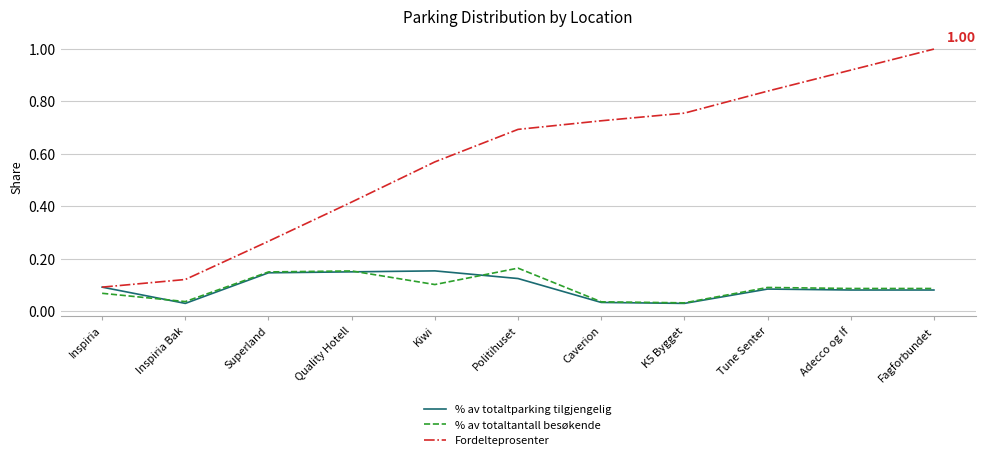

Rank the categories by Fordelteprosenter value from lowest to highest.

Inspiria, Inspiria Bak, Superland, Quality Hotell, Kiwi, Politihuset, Caverion, K5 Bygget, Tune Senter, Adecco og If, Fagforbundet